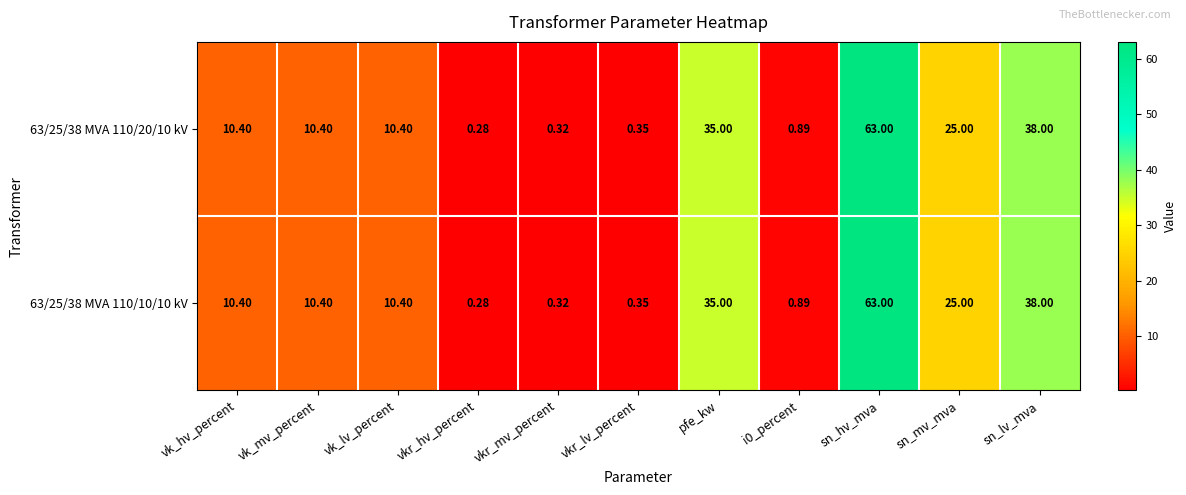

Is the value of 63/25/38 MVA 110/10/10 kV at sn_mv_mva greater than the value of 63/25/38 MVA 110/20/10 kV at sn_lv_mva?

No